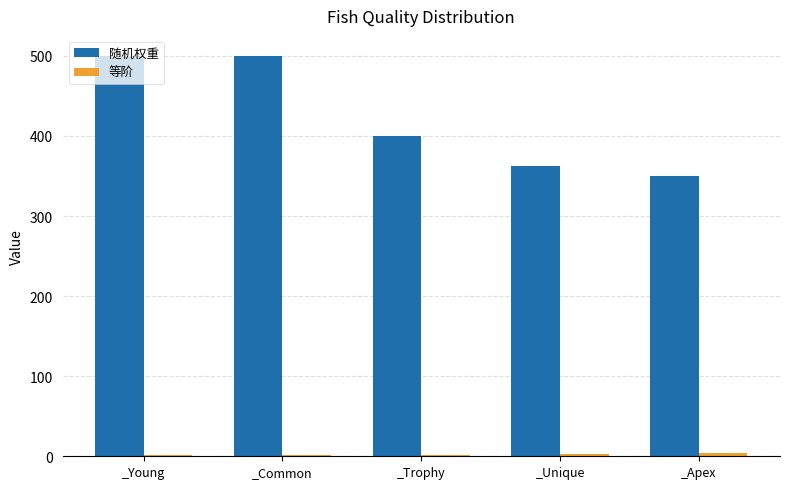

What is the greatest value displayed?

500